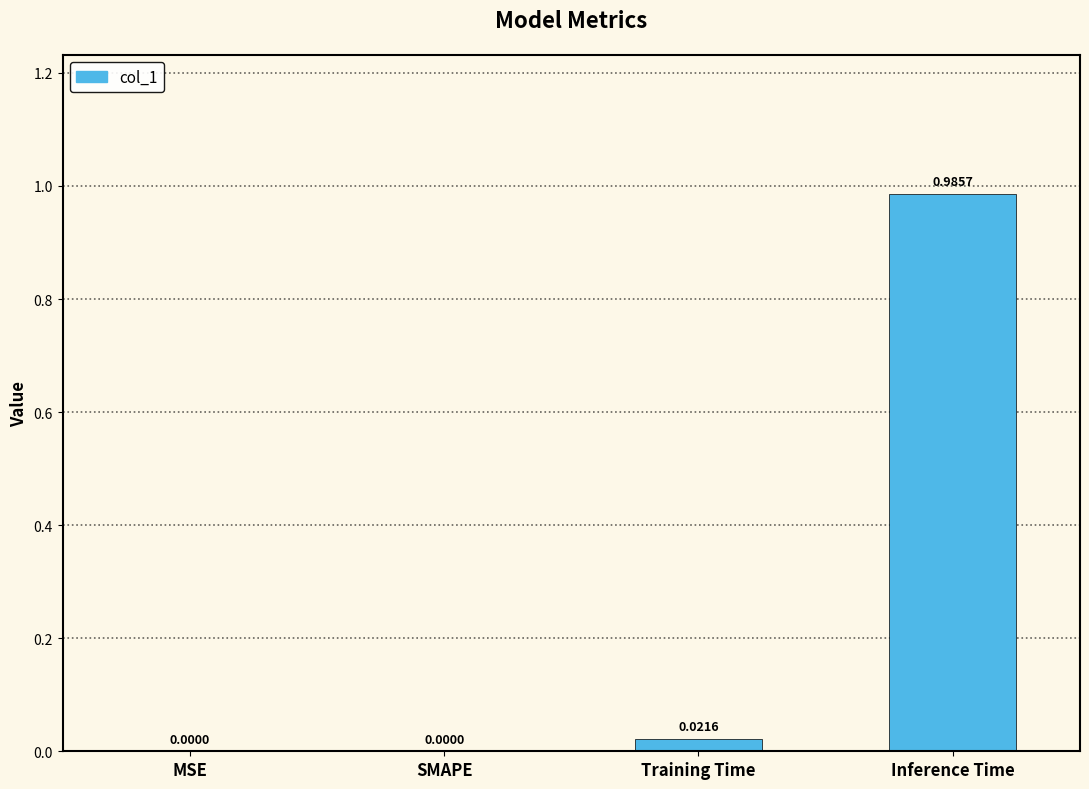

The value at Training Time is 0.0. True or false?

True